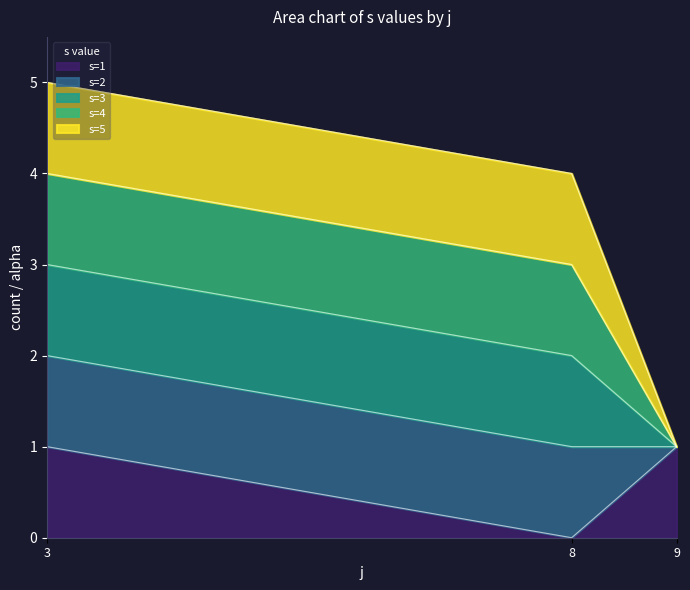

True or false: alpha has a value of 1 at 8.

False